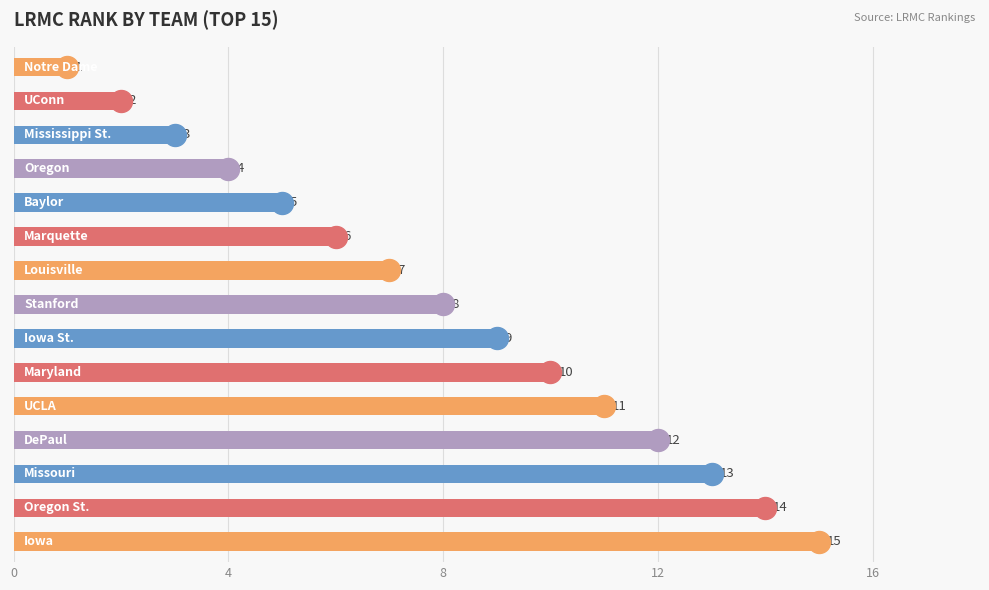

Are the bars horizontal?

Yes